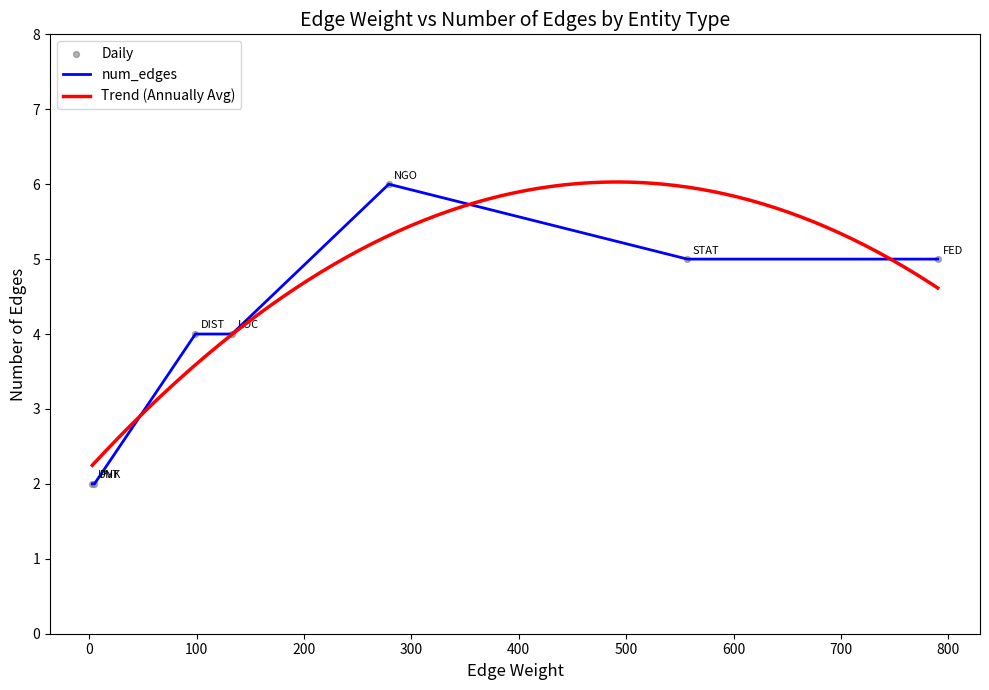

Approximately how many times larger is the value at UNK compared to FED?

0.4